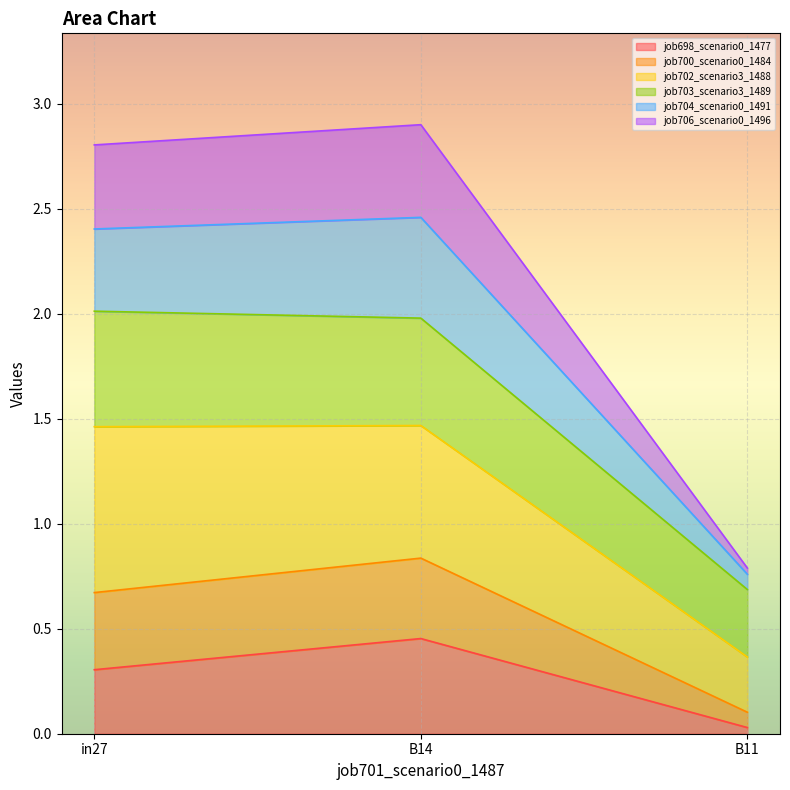

Which category has the lowest value in the job698_scenario0_1477 series?

B11